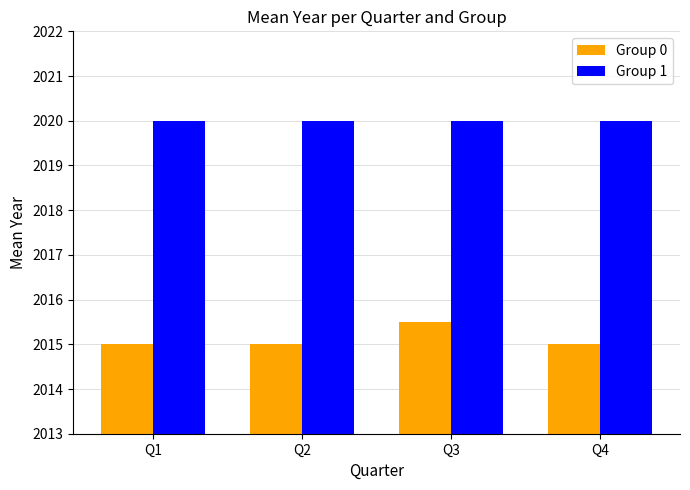

Rank the series by their average value, from highest to lowest.

Group 1, Group 0